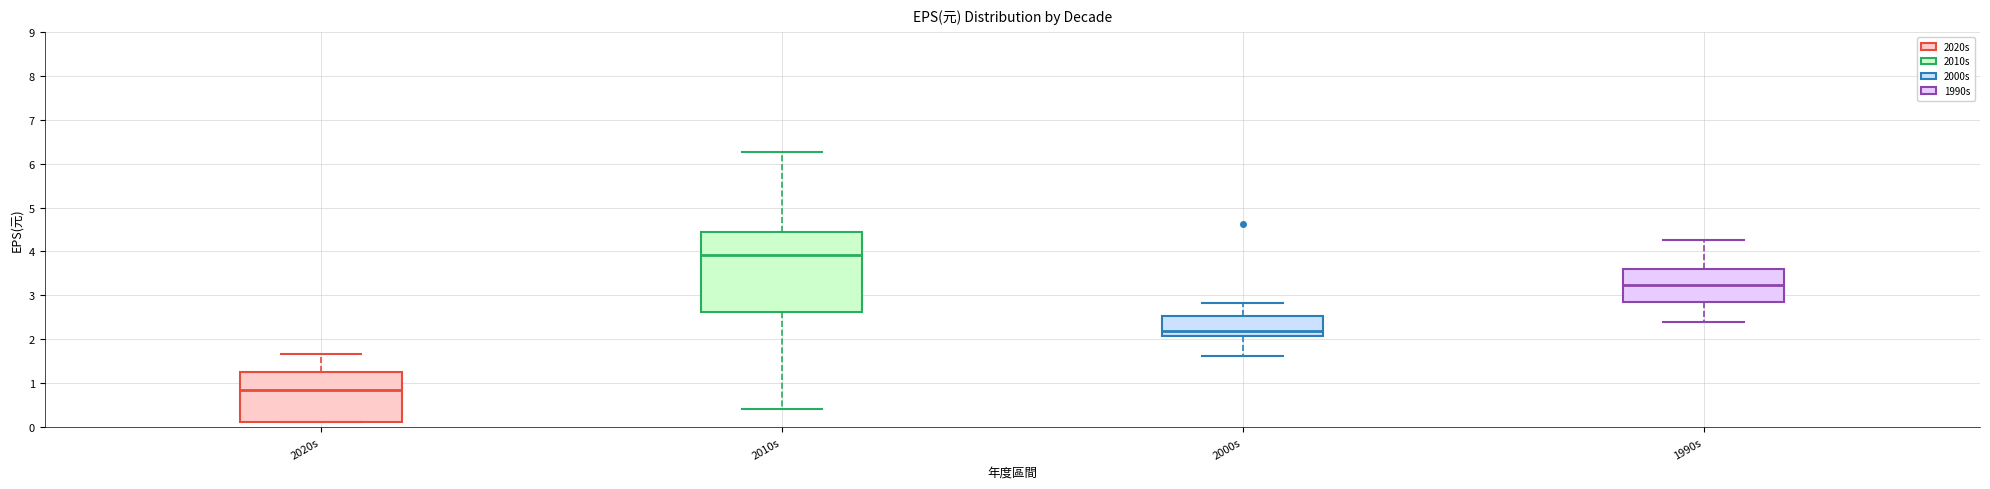

Reading left to right, transcribe this box plot: for each box, give where its median line is, the range the box spans, and where its two whiskers end, as read against the y-axis. The values are not printed on the chart, so give them approximately, as read against the axis.

2020s: median 0.9, box 0.1 to 1.3, whiskers 0.1 to 1.7
2010s: median 3.9, box 2.6 to 4.4, whiskers 0.4 to 6.3
2000s: median 2.2, box 2.1 to 2.5, whiskers 1.6 to 2.8
1990s: median 3.2, box 2.8 to 3.6, whiskers 2.4 to 4.3